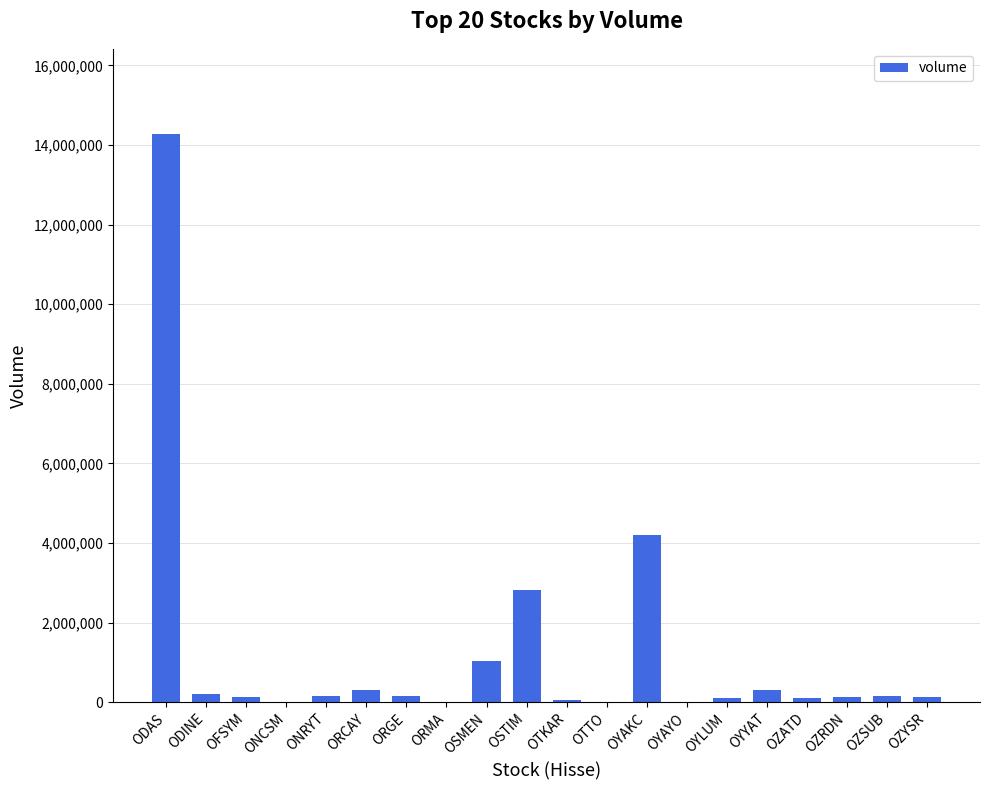

What is the greatest value displayed?

14273995